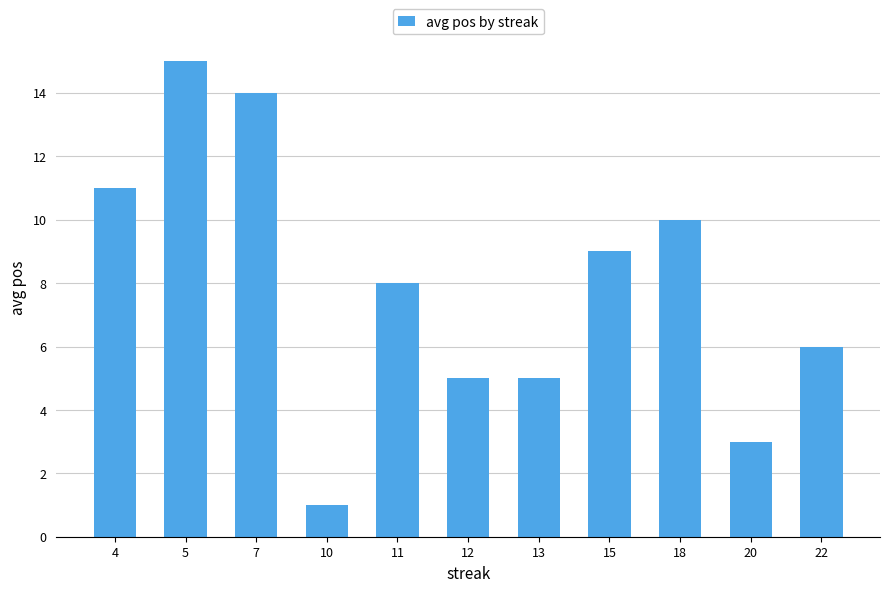

Reading left to right, transcribe all the data shown in this chart.

11	15	14	1	8	5	5	9	10	3	6